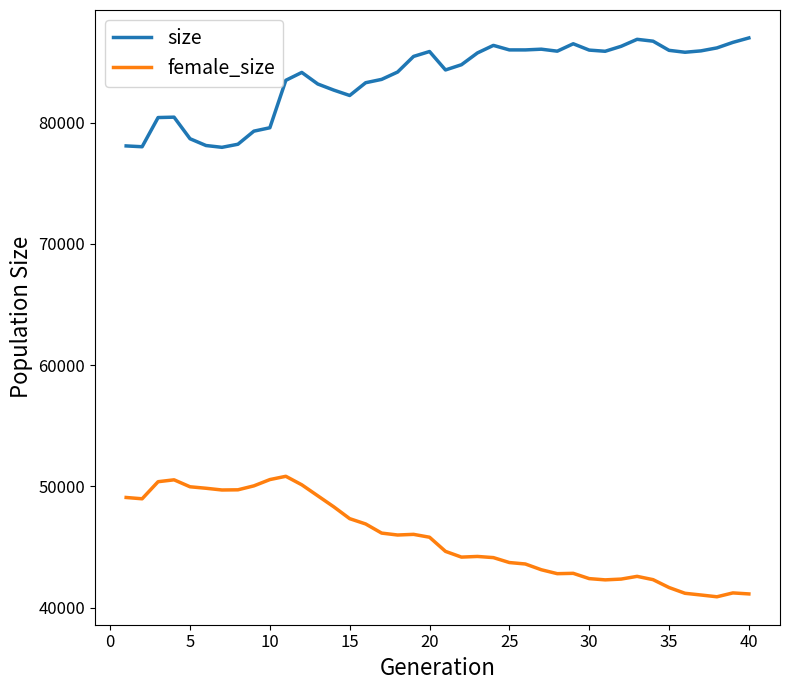

List the series in order of their peak value, highest first.

size, female_size